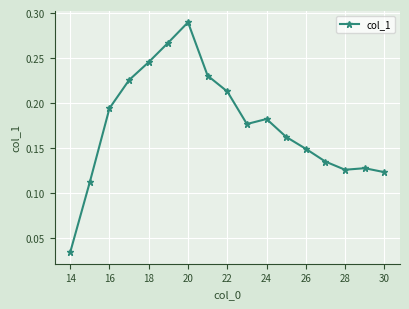

Count the values in the range 0 to 1.

17